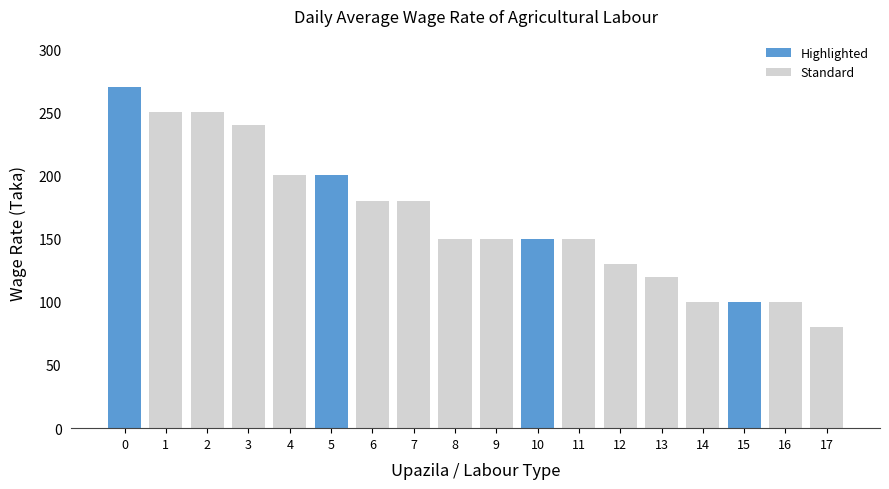

Between 9 and 16, which is larger?

9